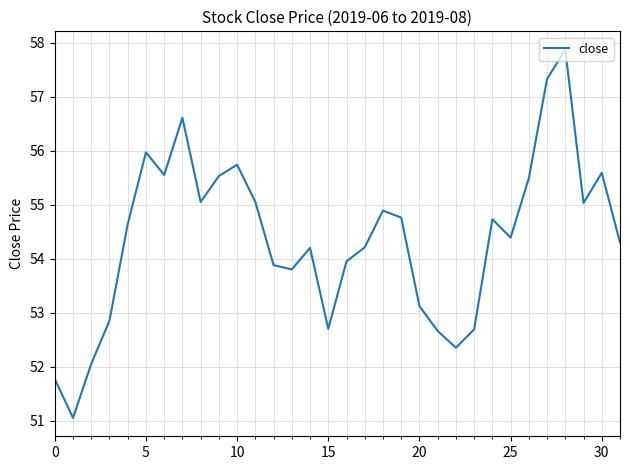

What is the greatest value displayed?

57.9